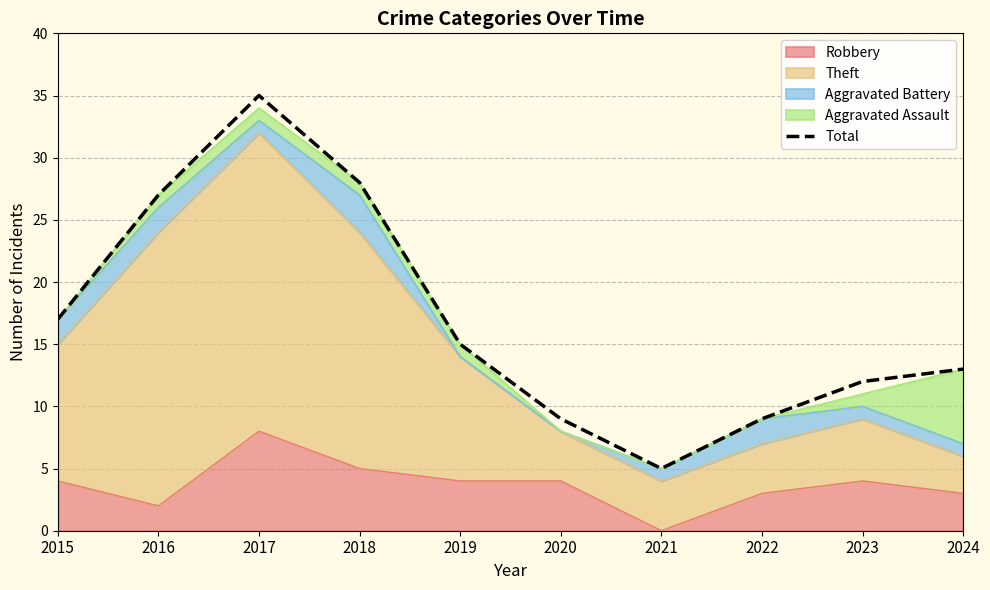

Which category has the lowest value across all series?

2021